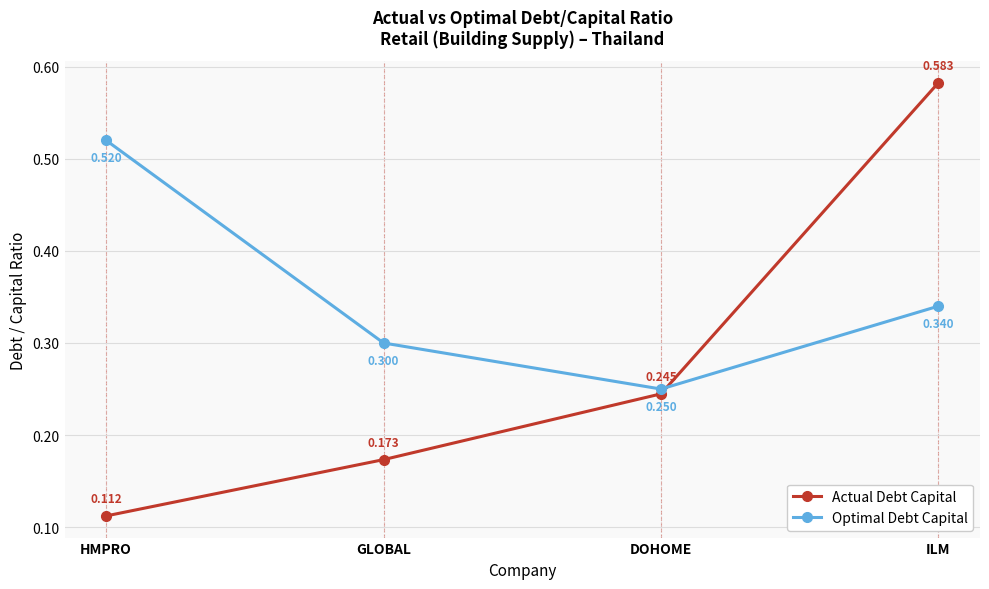

True or false: Optimal Debt Capital and Actual Debt Capital intersect in this chart.

True